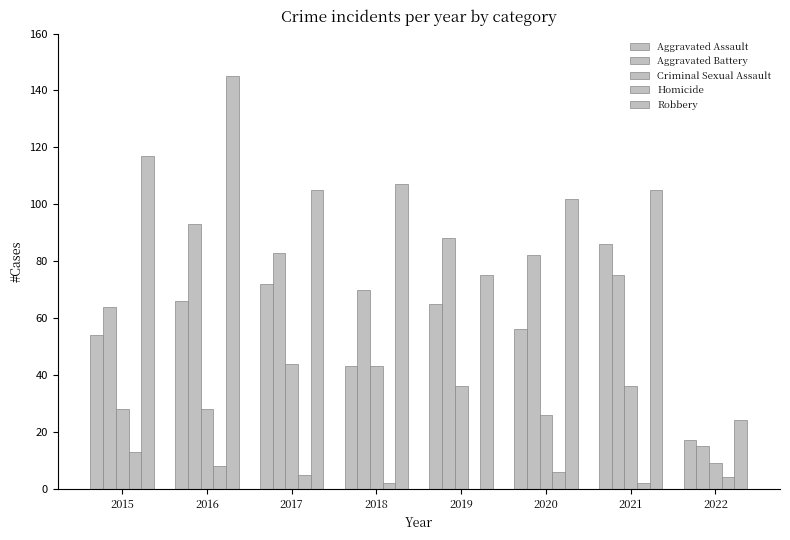

True or false: Aggravated Battery has a value of 20 at 2017.

False